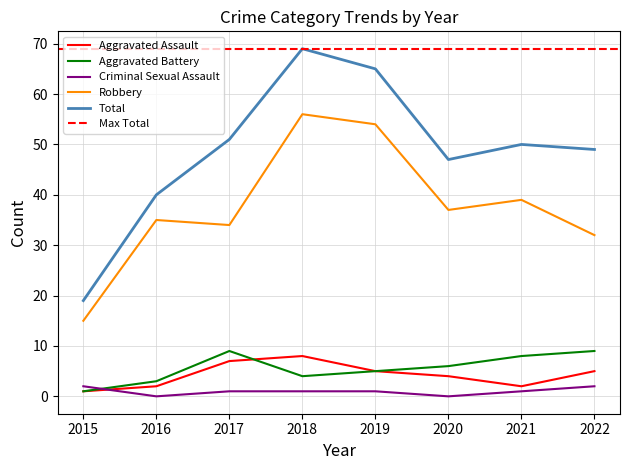

True or false: Aggravated Battery and Robbery cross at least once.

False